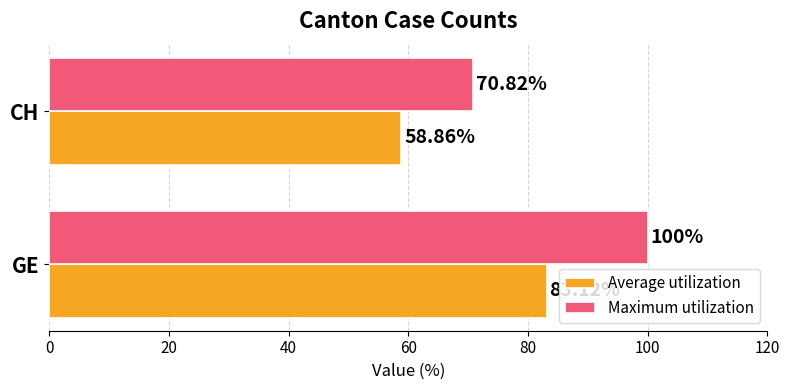

List the series in order of their peak value, lowest first.

Average utilization, Maximum utilization